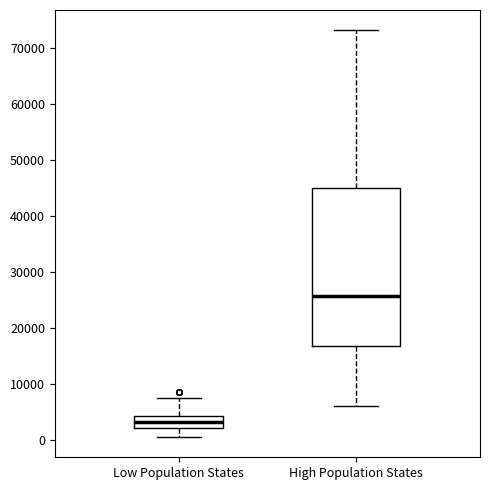

Reading left to right, read every box against the y-axis: the position of its median line, the range the box covers, and the ends of its whiskers. The values are not printed on the chart, so give them approximately, as read against the axis.

Low Population States: median 3000, box 2000 to 4000, whiskers 1000 to 8000
High Population States: median 26000, box 17000 to 45000, whiskers 6000 to 73000